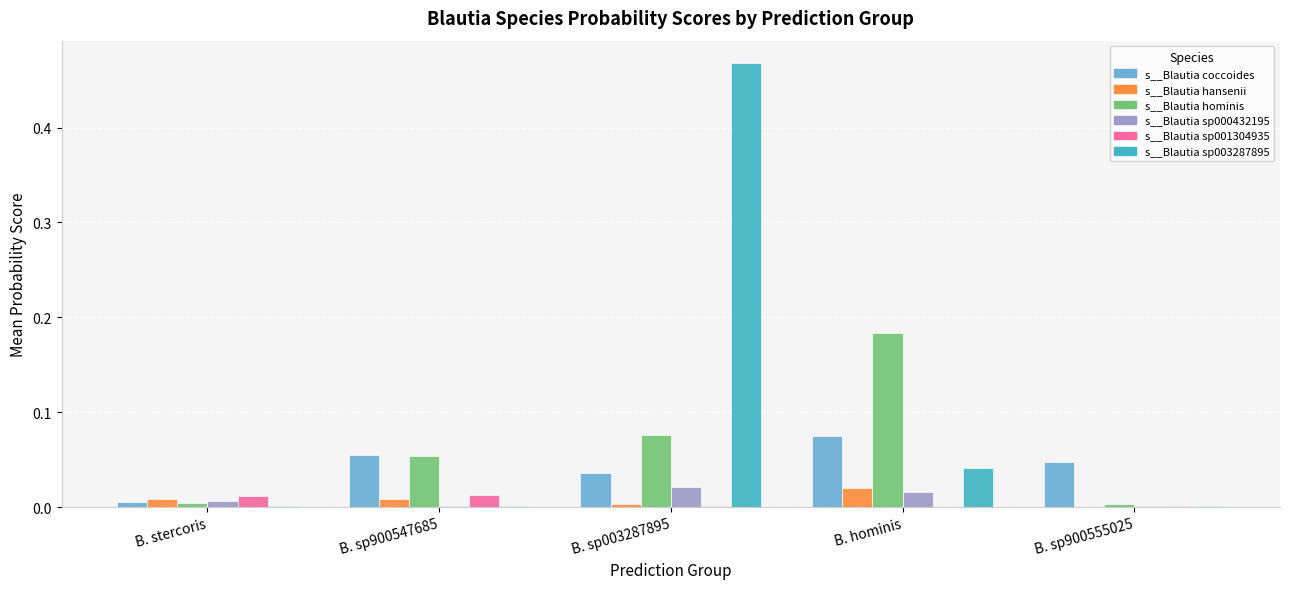

At which label does s__Blautia coccoides reach its peak?

B. hominis